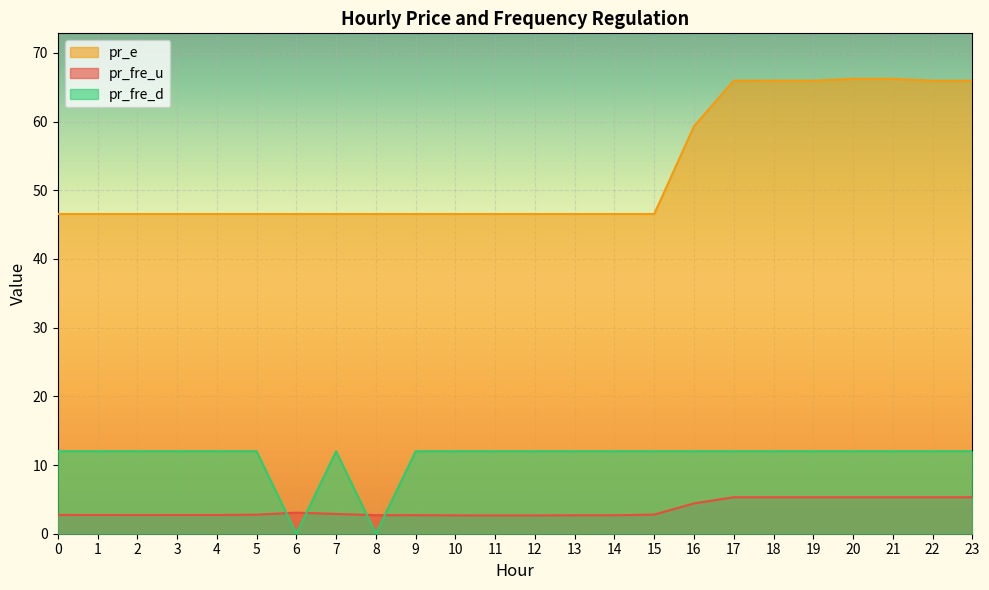

How many interior local valleys does the pr_fre_u series have?

3